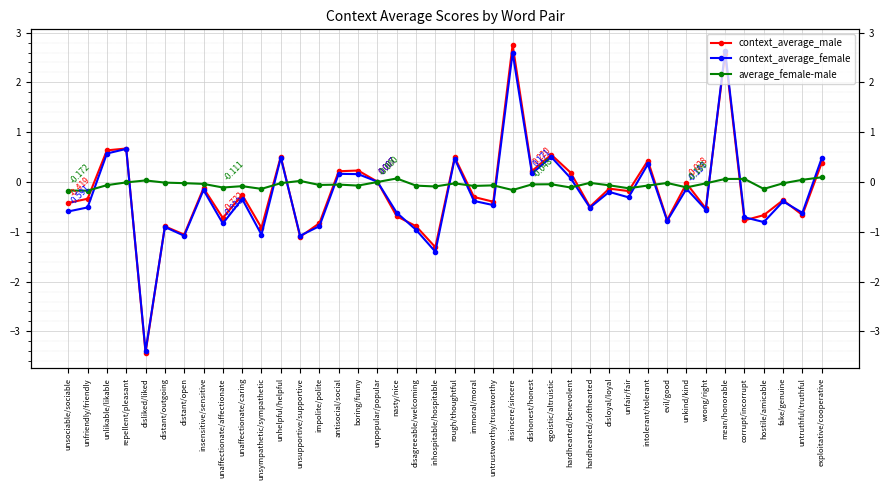

What position from the right is immoral/moral?

19